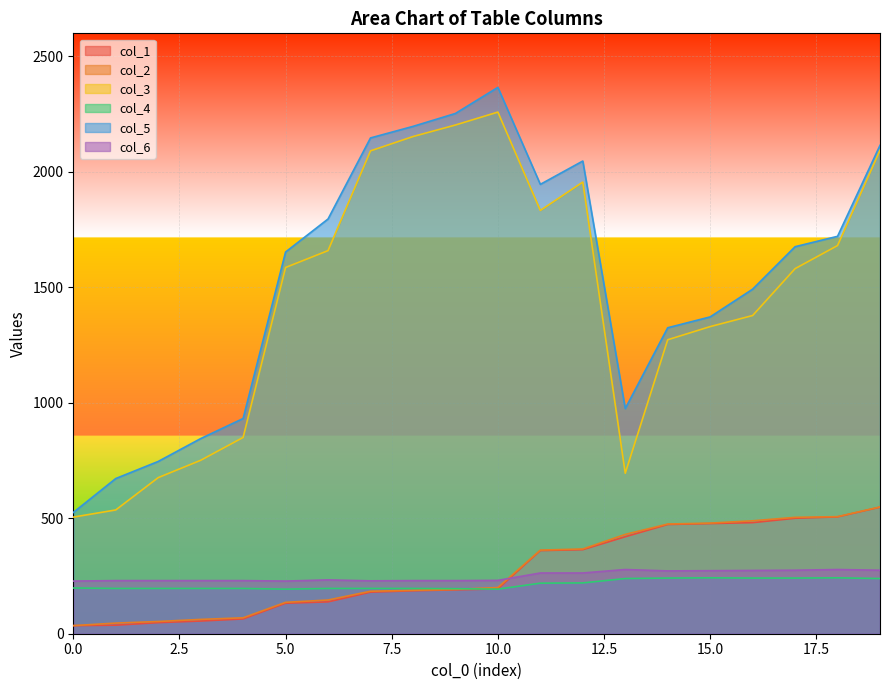

Reading left to right, extract all data points from this chart.

col_1: 0=35.0	1=37.0	2=48.0	3=55.0	4=64.0	5=132.0	6=138.0	7=180.0	8=186.0	9=190.0	10=194.0	11=360.0	12=364.0	13=420.0	14=473.0	15=477.0	16=481.0	17=500.0	18=506.0	19=548.0
col_2: 0=35.1	1=46.0	2=53.0	3=62.0	4=69.0	5=136.0	6=146.0	7=184.0	8=188.0	9=192.0	10=200.0	11=362.0	12=367.0	13=430.0	14=475.0	15=479.0	16=489.0	17=504.0	18=507.0	19=549.0
col_3: 0=505.0	1=536.0	2=676.0	3=751.0	4=850.0	5=1586.0	6=1659.0	7=2091.0	8=2153.0	9=2203.0	10=2259.0	11=1833.0	12=1956.0	13=695.0	14=1273.0	15=1330.0	16=1378.0	17=1581.0	18=1681.0	19=2094.0
col_4: 0=198.0	1=196.0	2=196.0	3=196.0	4=196.0	5=193.0	6=196.0	7=196.0	8=196.0	9=195.0	10=193.0	11=219.0	12=220.0	13=239.0	14=241.0	15=242.0	16=241.0	17=241.0	18=242.0	19=239.0
col_5: 0=525.0	1=672.0	2=746.0	3=845.0	4=932.0	5=1653.0	6=1796.0	7=2147.0	8=2197.0	9=2253.0	10=2366.0	11=1946.0	12=2047.0	13=975.0	14=1325.0	15=1372.0	16=1492.0	17=1676.0	18=1721.0	19=2115.0
col_6: 0=228.0	1=230.0	2=230.0	3=230.0	4=230.0	5=228.0	6=233.0	7=229.0	8=230.0	9=230.0	10=231.0	11=263.0	12=263.0	13=278.0	14=272.0	15=273.0	16=274.0	17=275.0	18=278.0	19=275.0